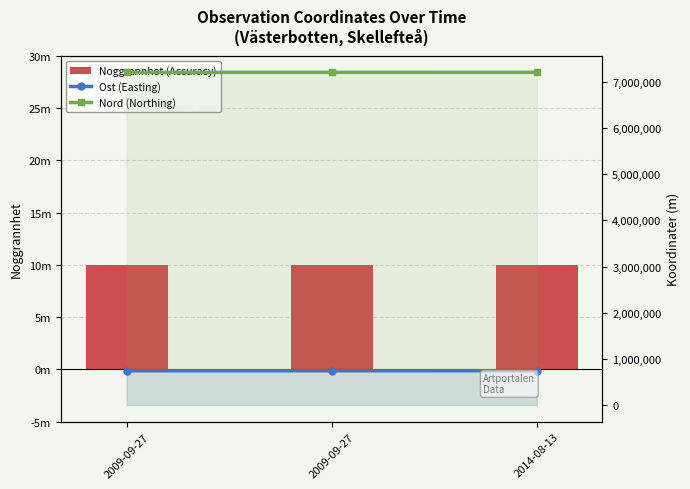

Is it true that Noggrannhet (Accuracy) equals 10.0 at 2014-08-13?

True